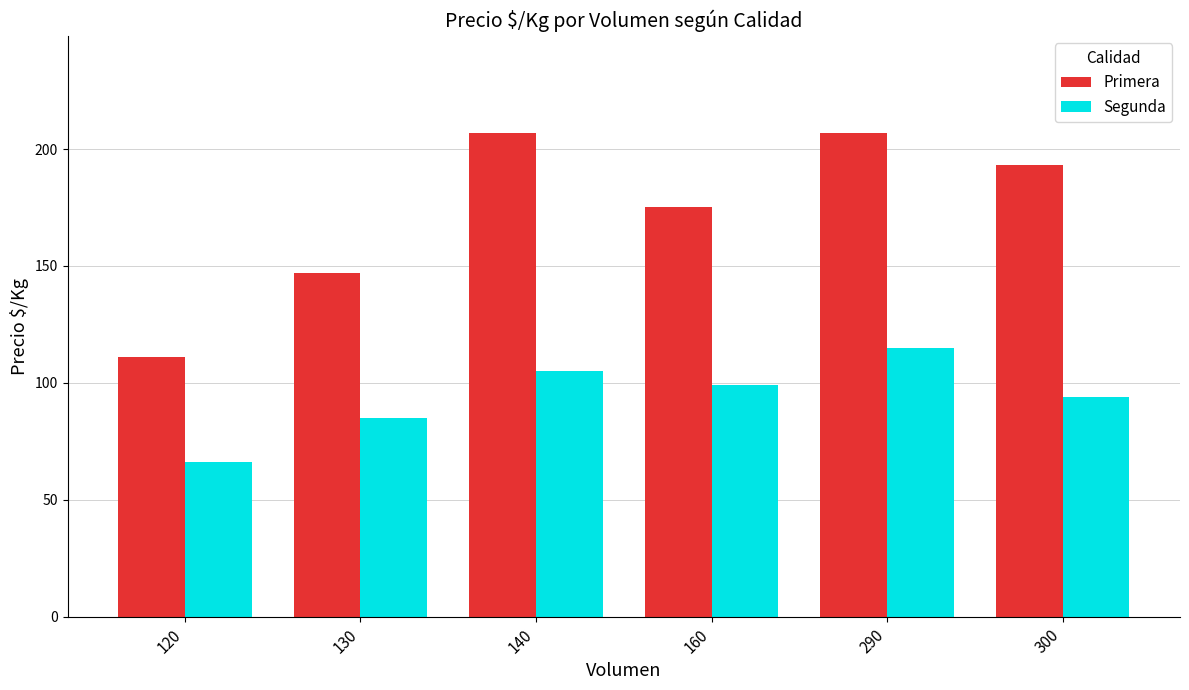

At which label is Primera closest to 159?

130